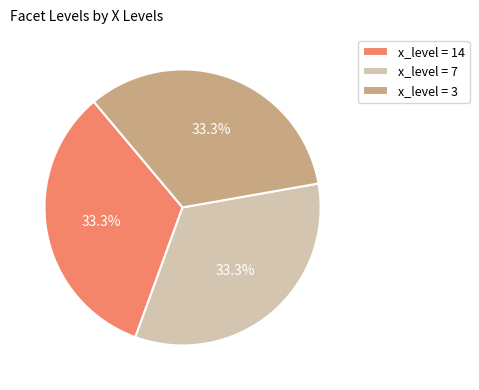

What is the ratio of the value at x_level = 14 to the value at x_level = 3?

1.0